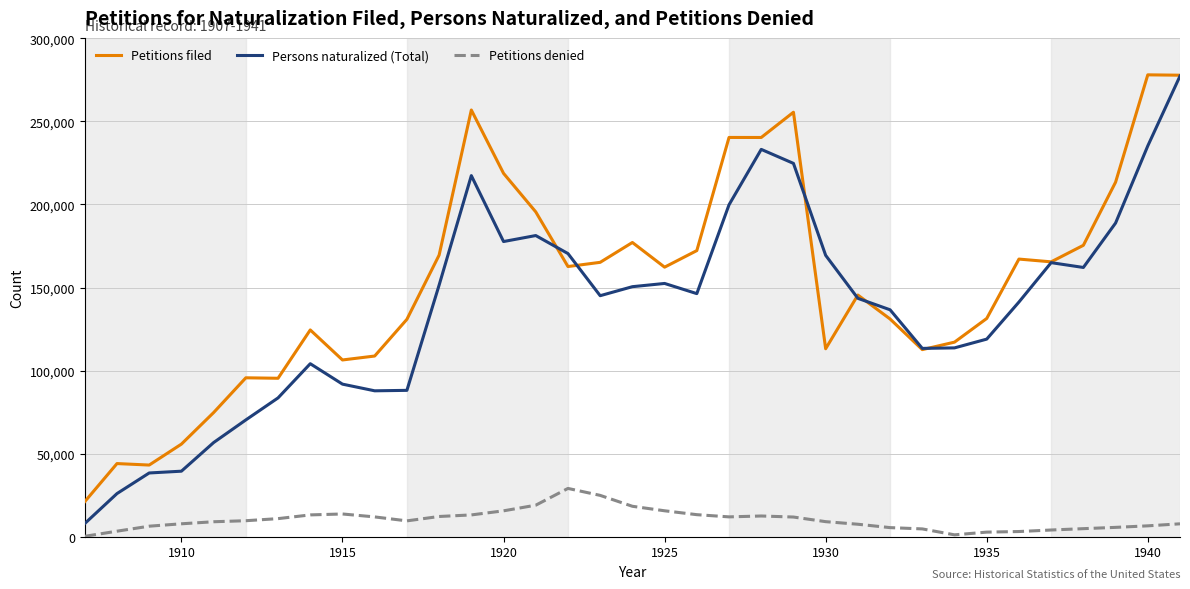

Which series has the largest range (max minus min)?

Persons naturalized (Total)